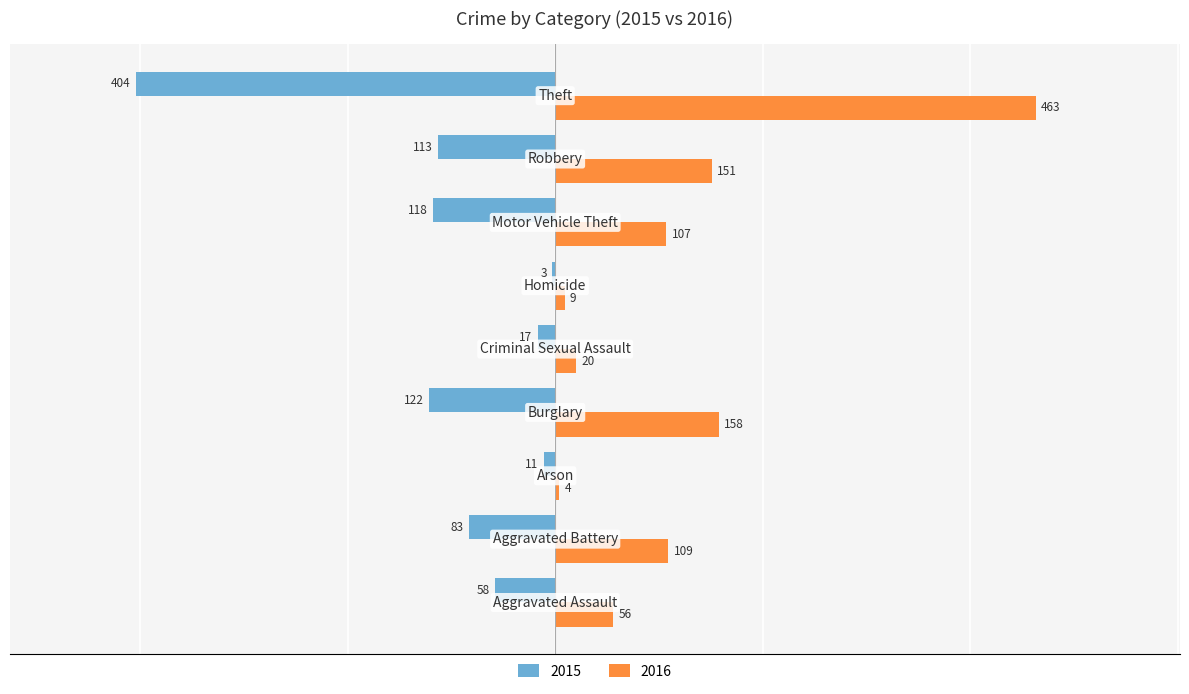

What is the sum of all 2016 values?

1077